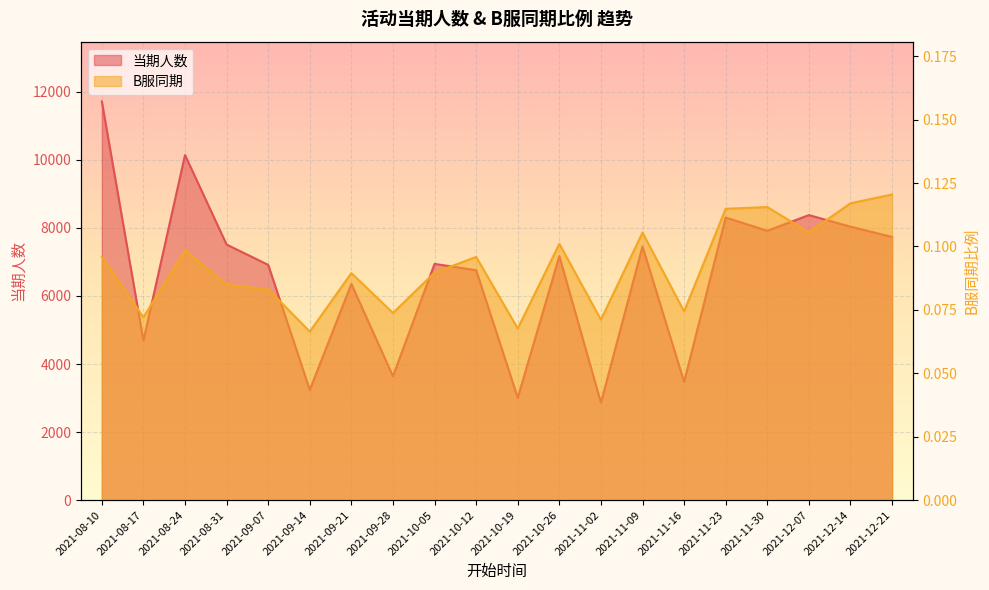

The 当期人数 series shows 3474.0 at 2021-11-16. True or false?

True